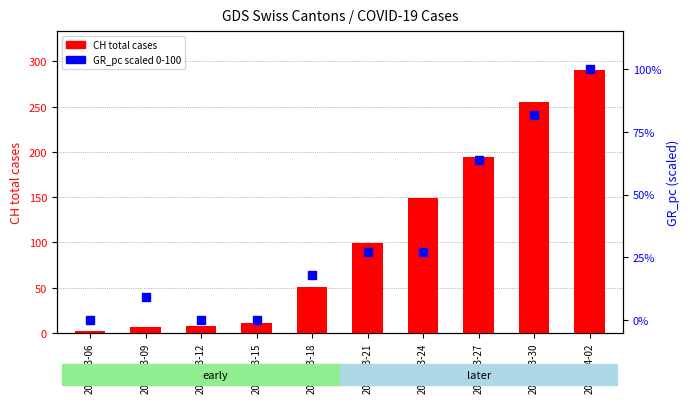

Which series has the largest total across all categories?

CH total cases